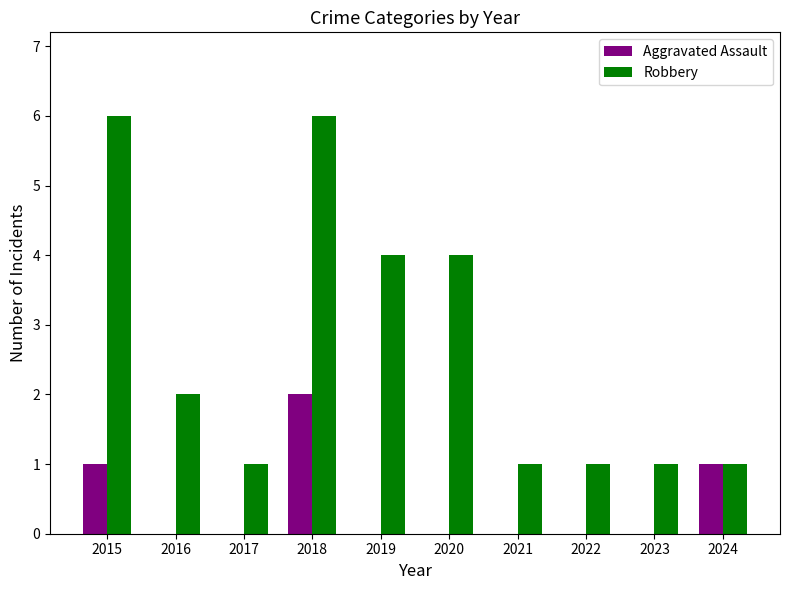

Between 2018 and 2023, which series saw the biggest shift?

Robbery